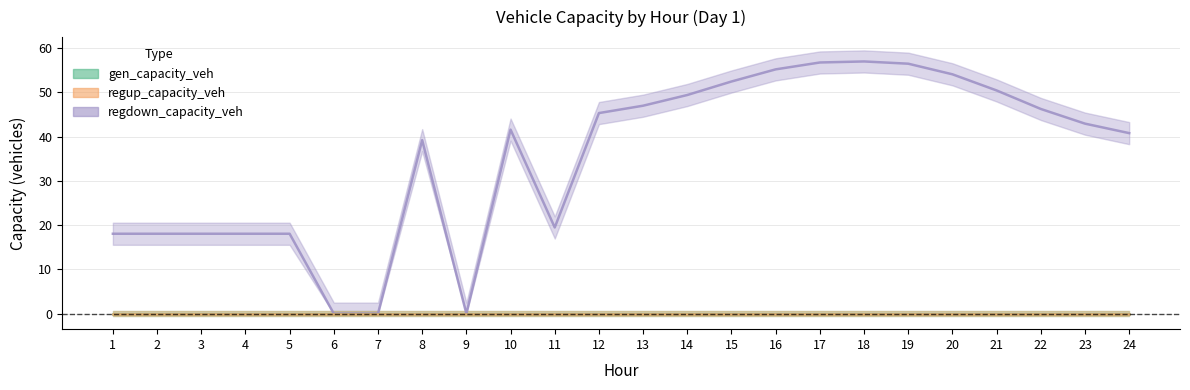

List the labels in order of regdown_capacity_veh value, largest first.

18, 17, 19, 16, 20, 15, 21, 14, 13, 22, 12, 23, 10, 24, 8, 11, 1, 2, 3, 4, 5, 6, 7, 9